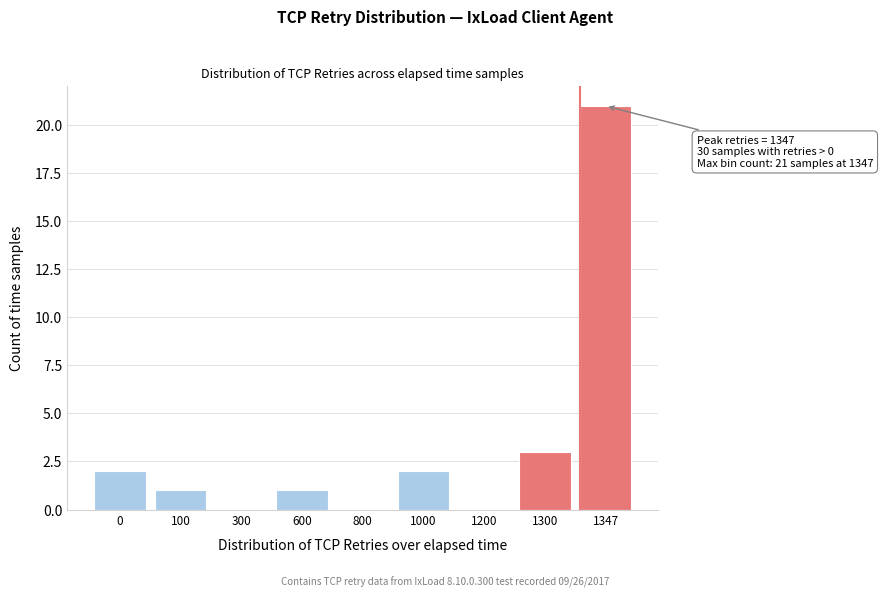

Reading left to right, extract all data points from this chart.

0=2	100=1	300=0	600=1	800=0	1000=2	1200=0	1300=3	1347=21